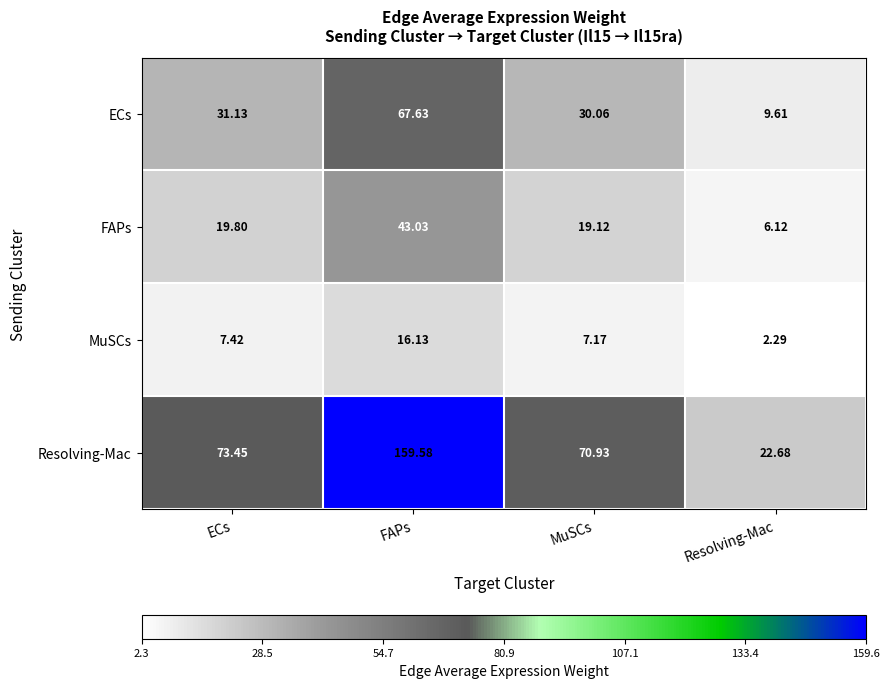

Between ECs and FAPs, which series saw the biggest shift?

Resolving-Mac